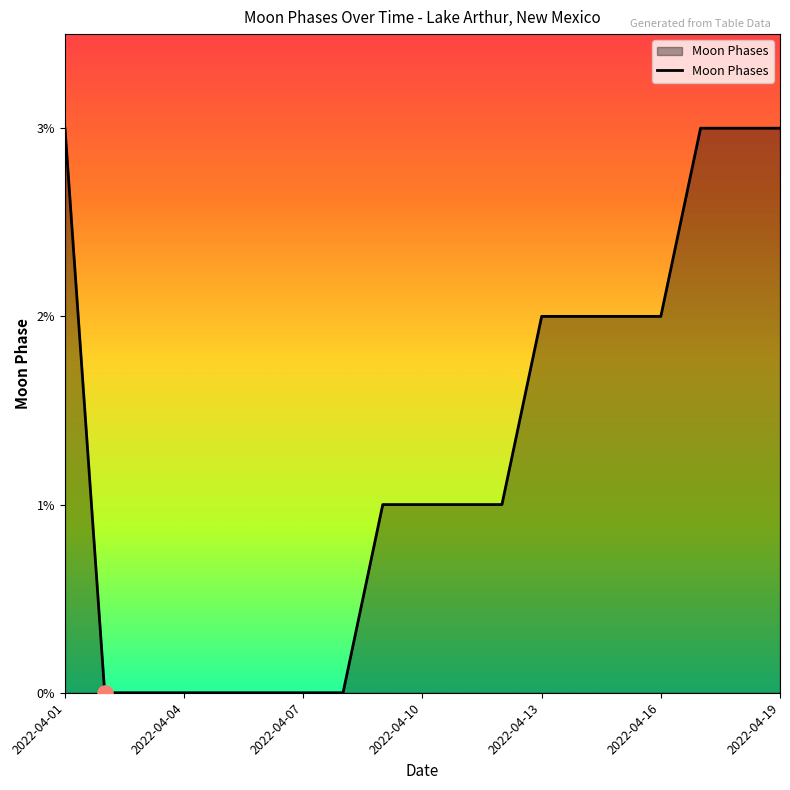

What is the difference between the maximum and minimum values?

3